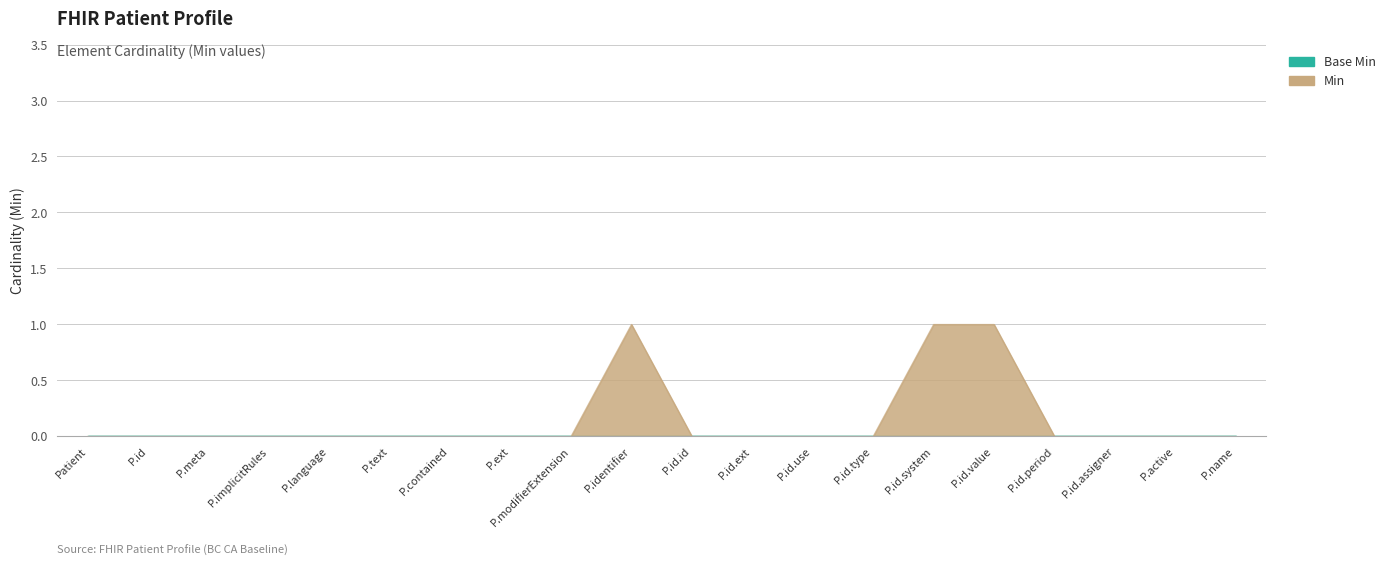

The value at P.id.assigner is 0. True or false?

True